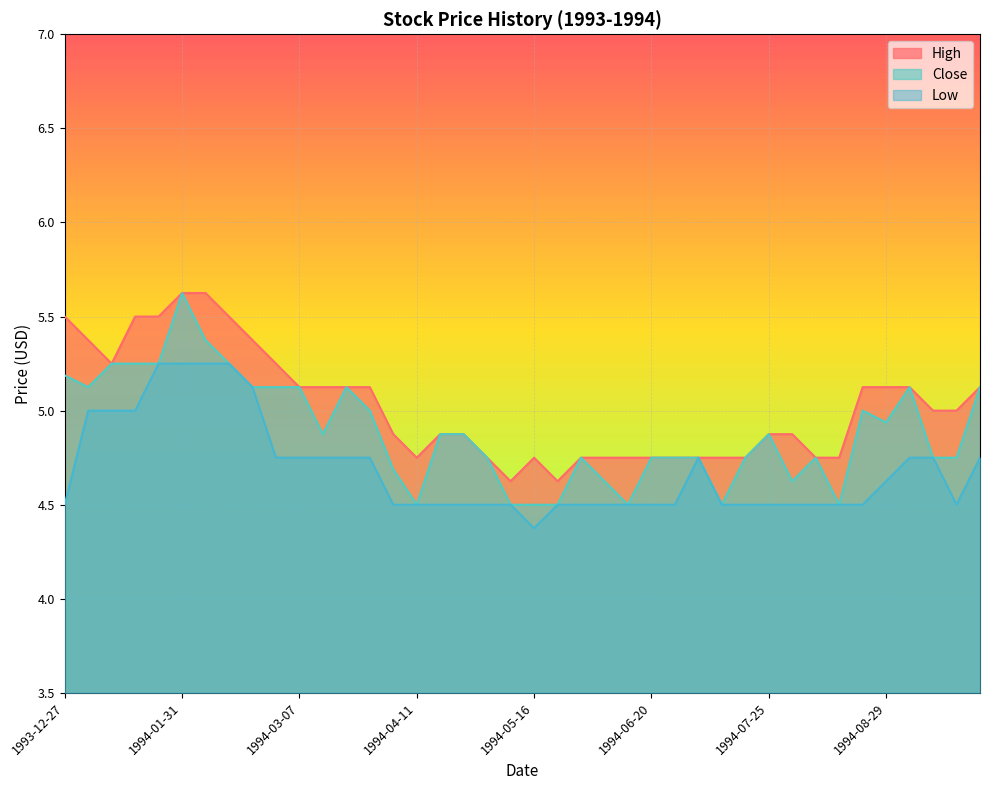

What is the greatest value displayed?

5.6